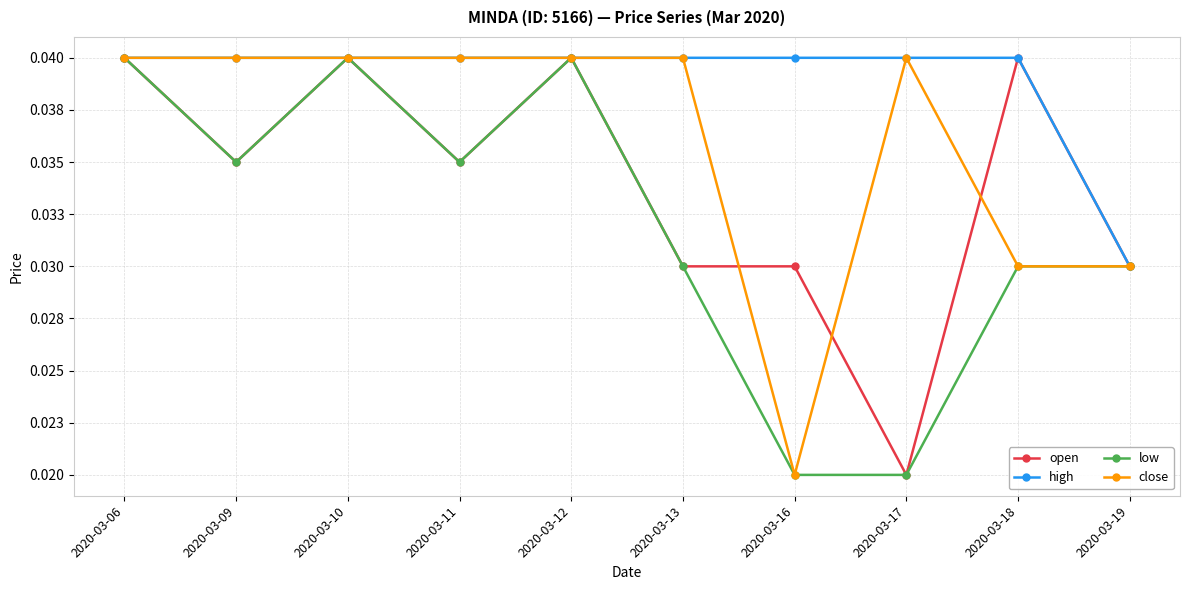

Which has a higher value, 2020-03-06 or 2020-03-19?

2020-03-06